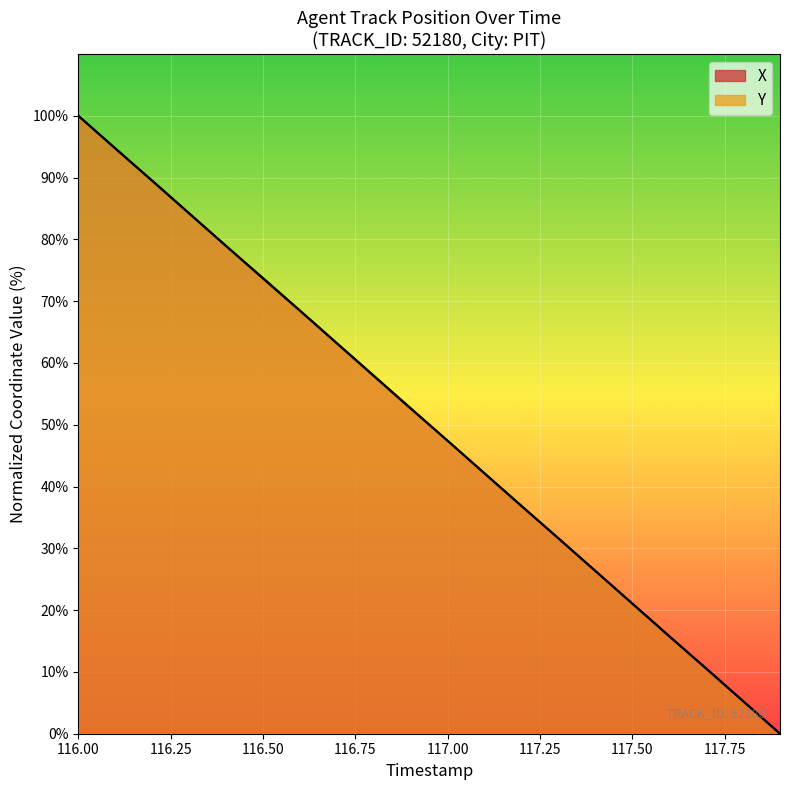

Rank the series by their average value, from lowest to highest.

X, Y